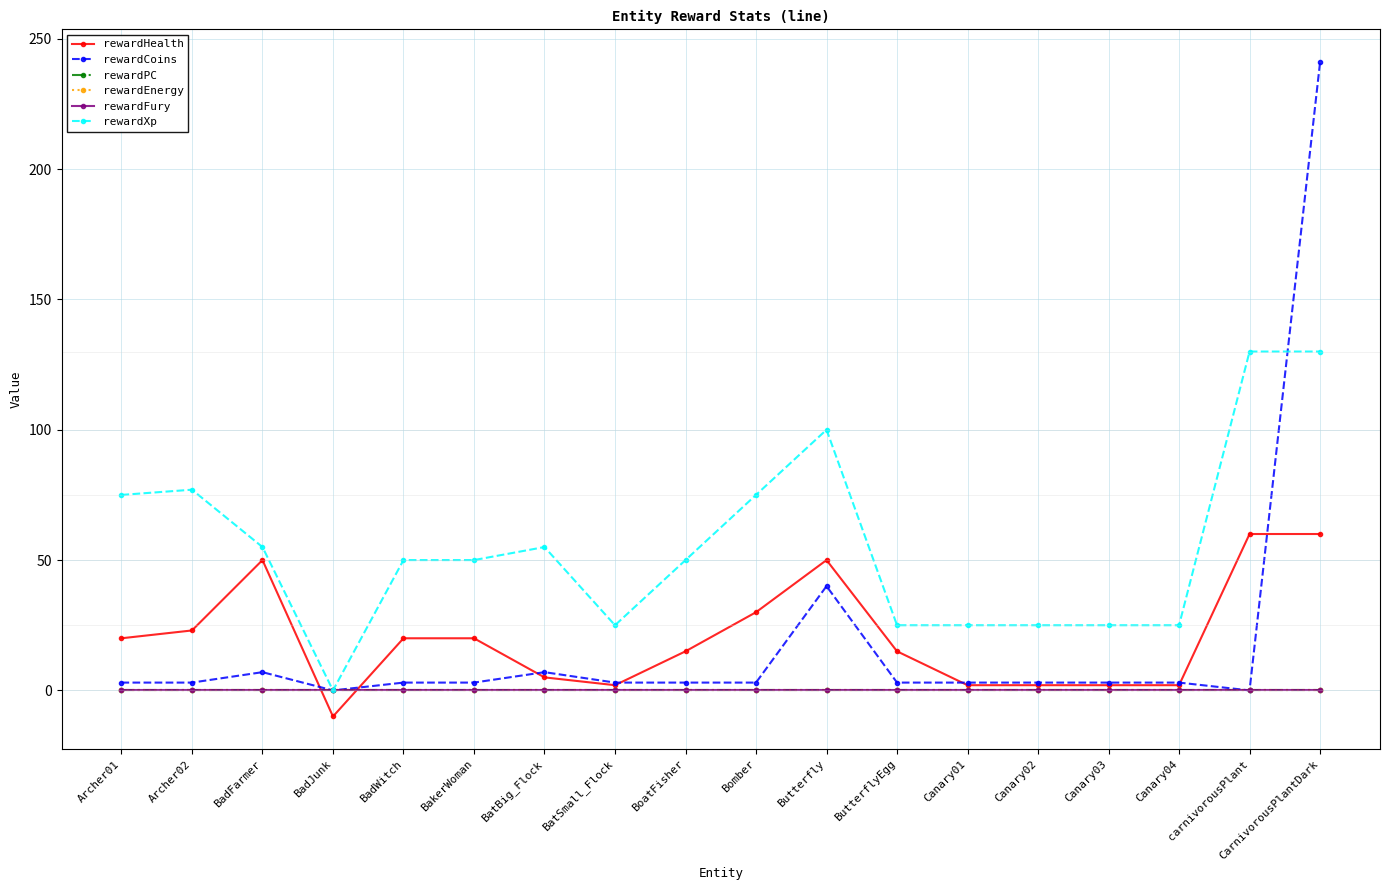

Does the chart have visible grid lines?

Yes